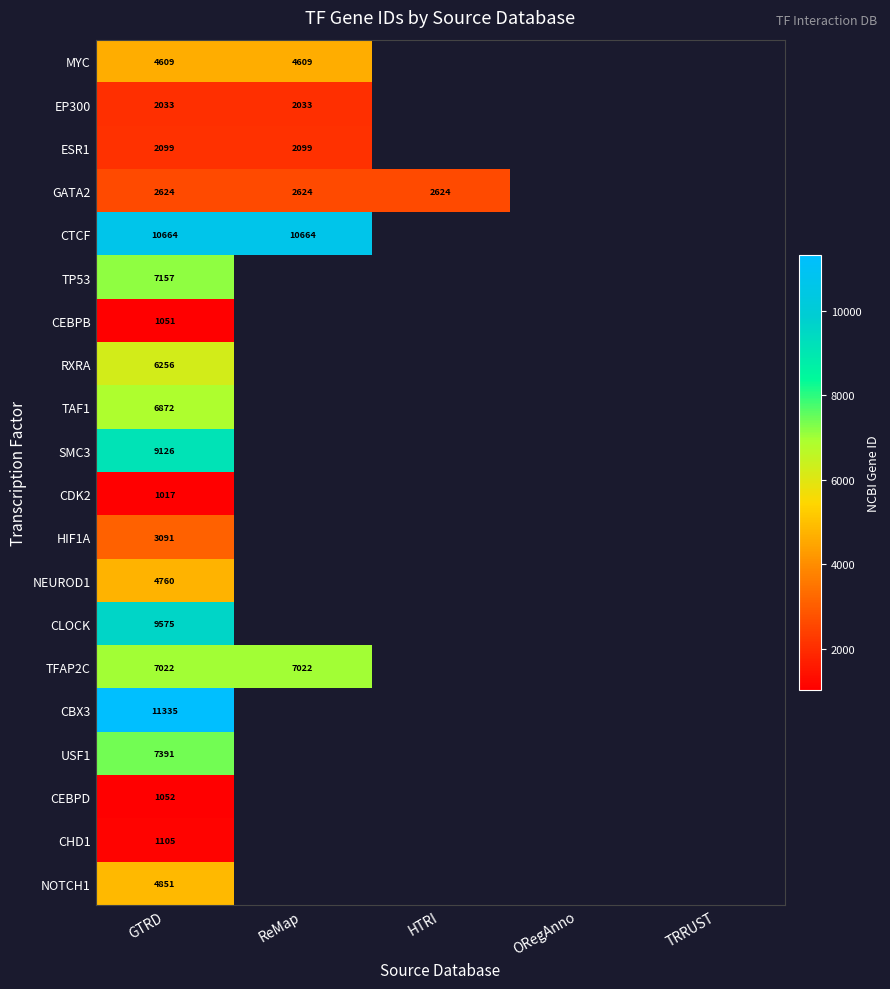

What is the spread (max minus min) of values at GTRD?

10318